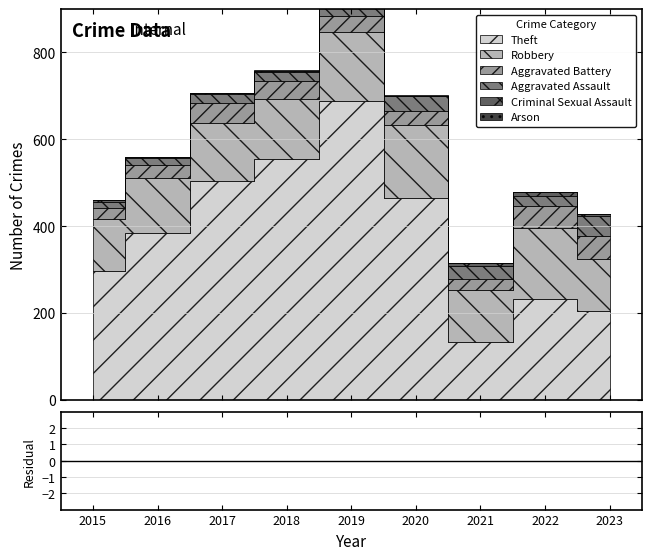

Reading left to right, list all the values displayed in this chart.

Theft: 2015=297	2016=384	2017=505	2018=554	2019=689	2020=465	2021=133	2022=233	2023=205
Robbery: 2015=120	2016=127	2017=133	2018=138	2019=159	2020=167	2021=119	2022=162	2023=119
Aggravated Battery: 2015=25	2016=30	2017=46	2018=42	2019=36	2020=34	2021=27	2022=52	2023=54
Aggravated Assault: 2015=13	2016=17	2017=21	2018=22	2019=25	2020=34	2021=30	2022=23	2023=45
Criminal Sexual Assault: 2015=4	2016=2	2017=2	2018=2	2019=2	2020=0	2021=5	2022=8	2023=6
Arson: 2015=2	2016=0	2017=0	2018=1	2019=1	2020=1	2021=1	2022=1	2023=0